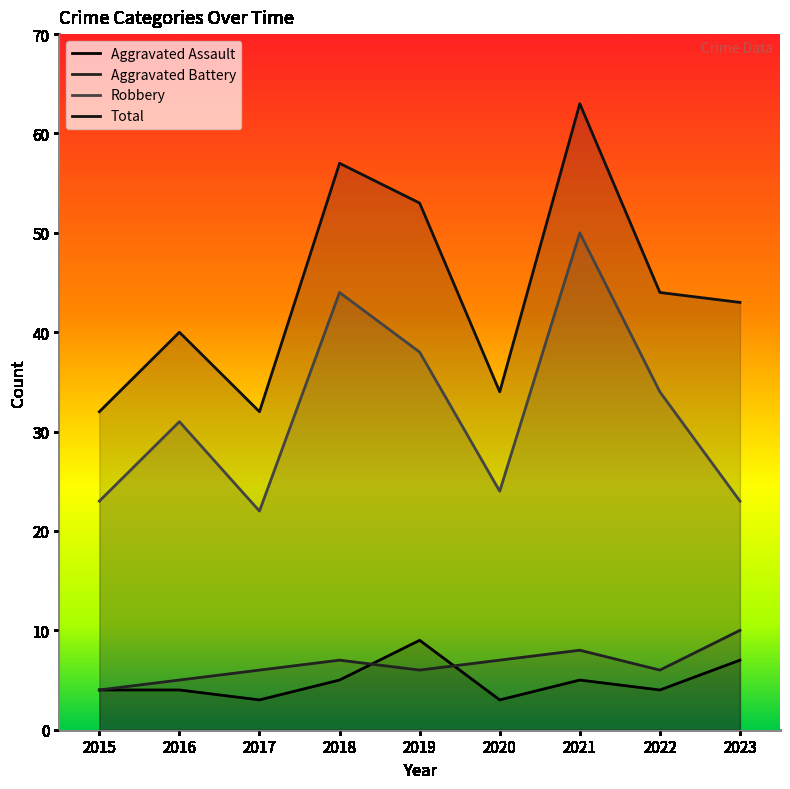

Between 2020 and 2021, which series saw the biggest shift?

Total